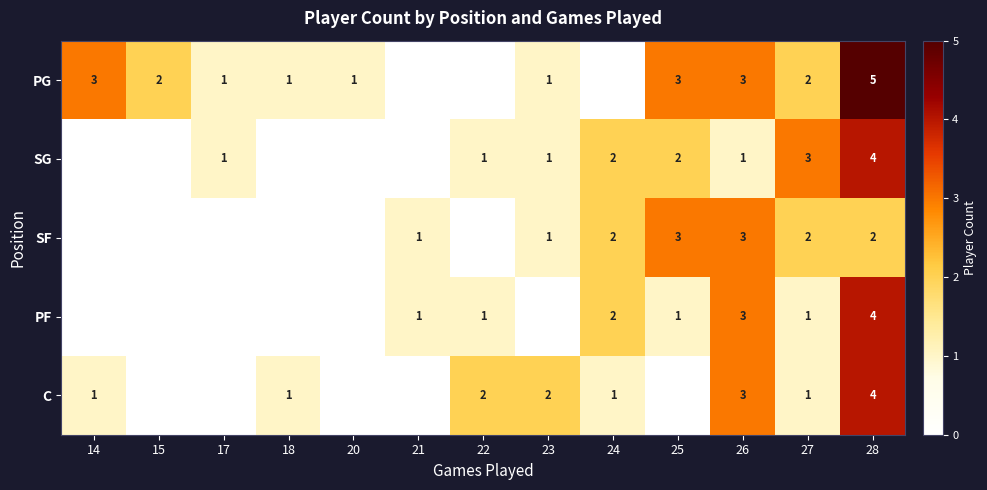

Which label corresponds to the smallest value in the chart?

21